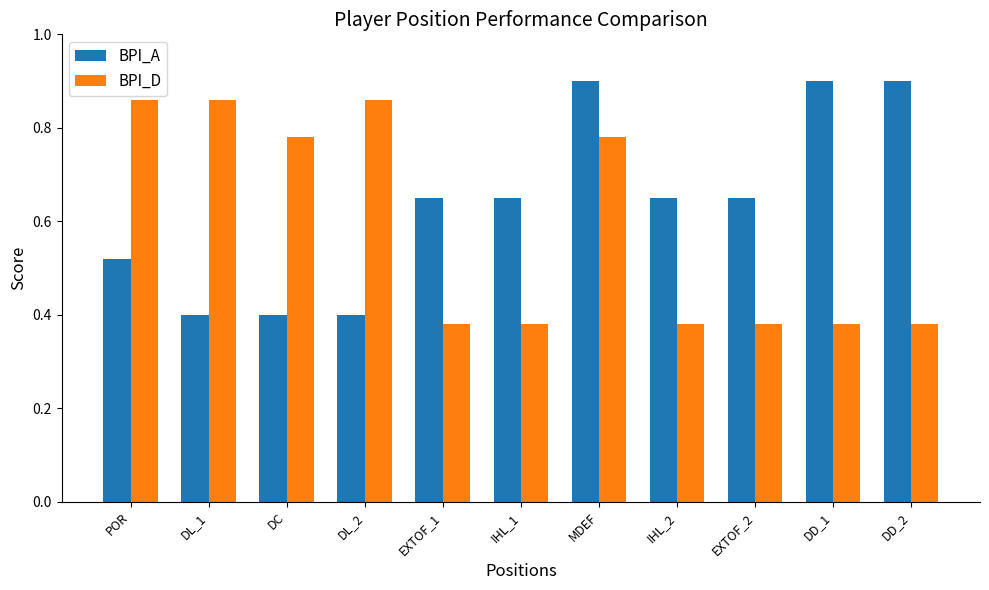

Between DL_1 and EXTOF_1, which series saw the biggest shift?

BPI_D